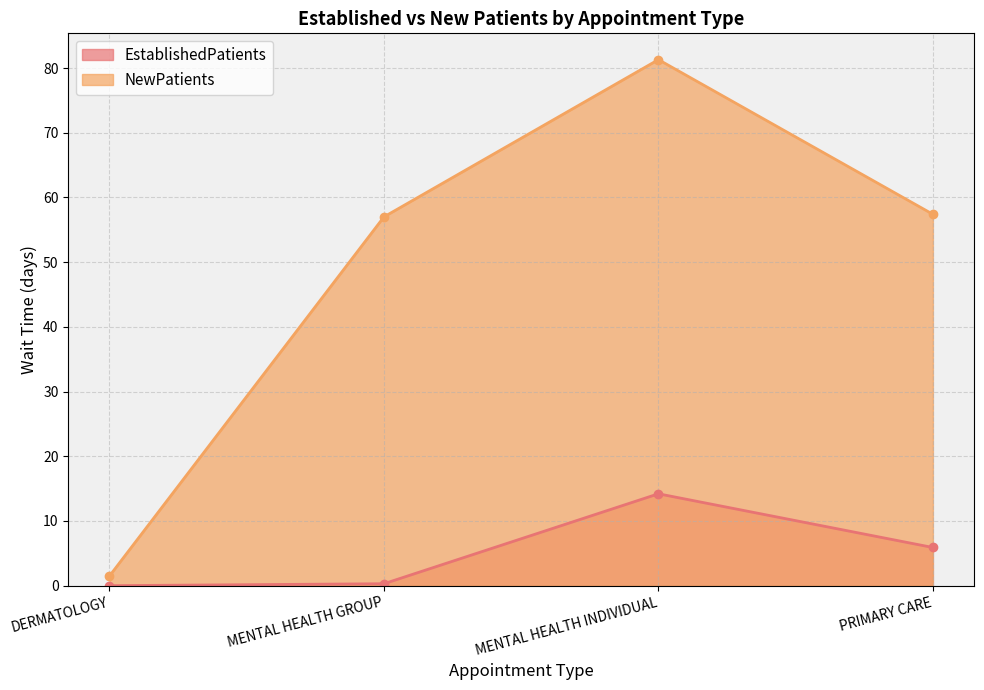

True or false: NewPatients and EstablishedPatients intersect in this chart.

False